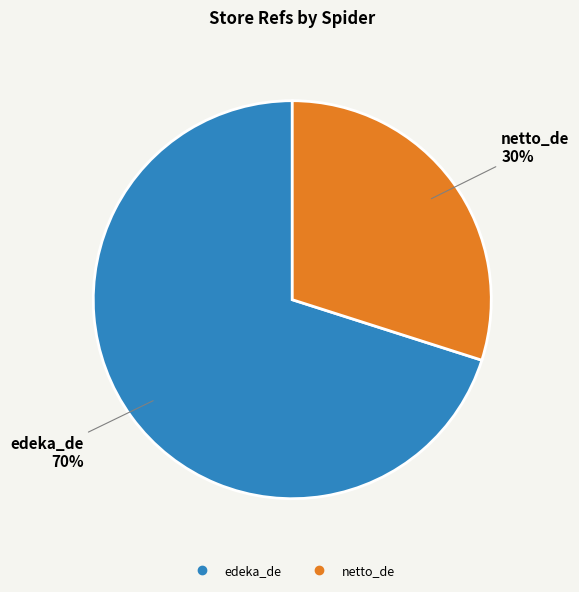

What percentage is the netto_de slice, to the nearest percent?

30%